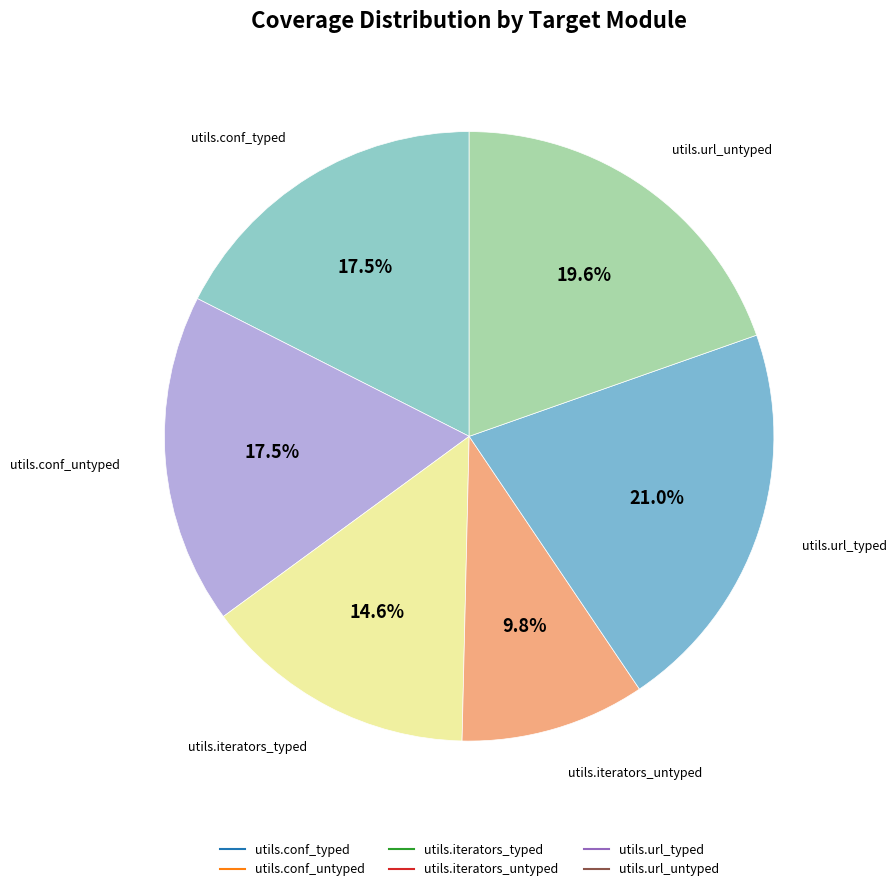

Between utils.iterators_typed and utils.conf_untyped, which is larger?

utils.conf_untyped